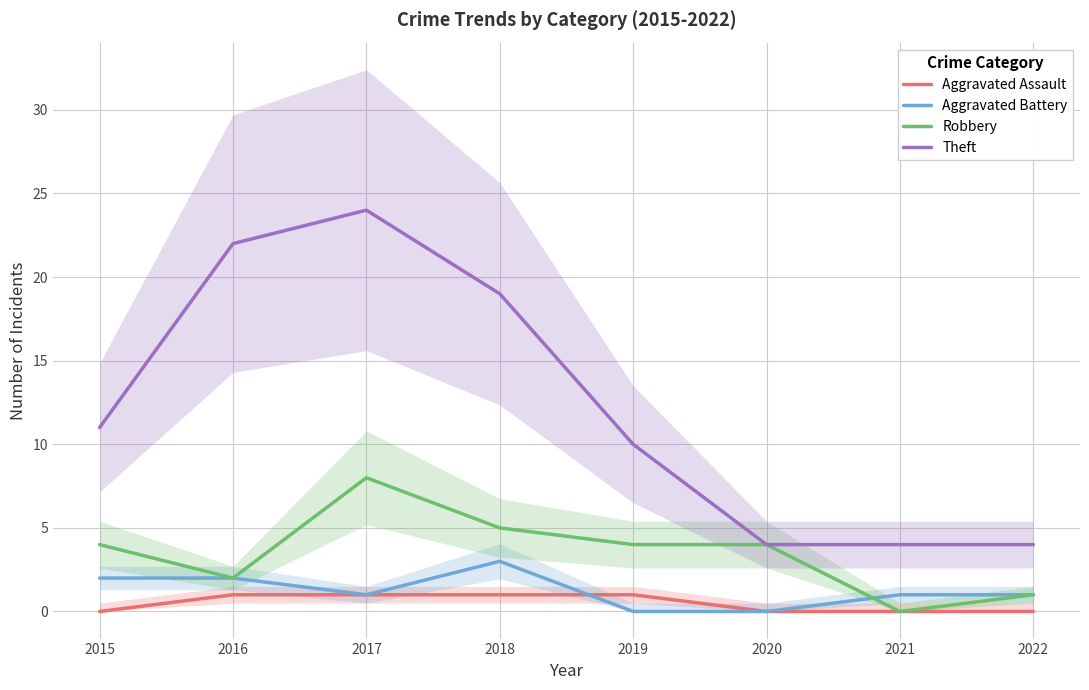

At which category does the chart reach its peak across all series?

2017